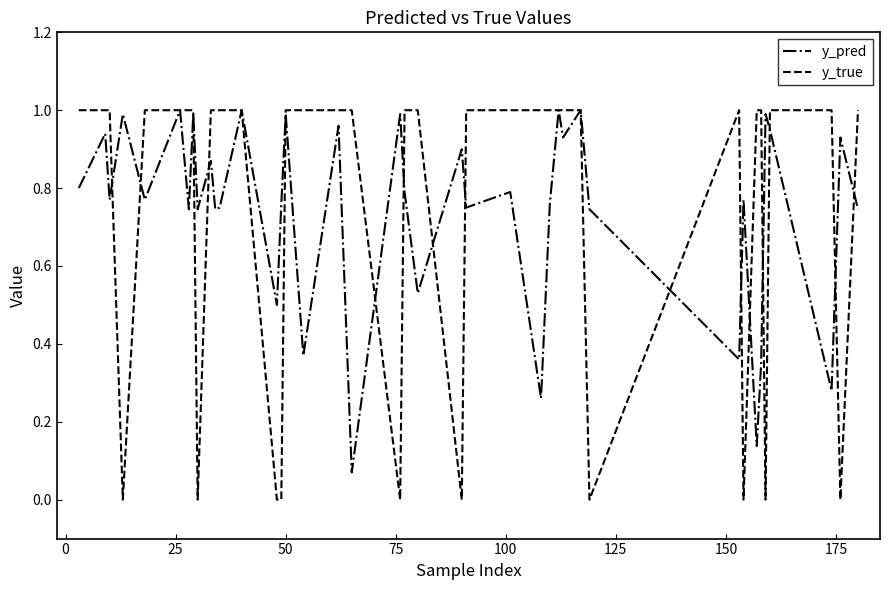

Which series has the widest spread of values?

y_true